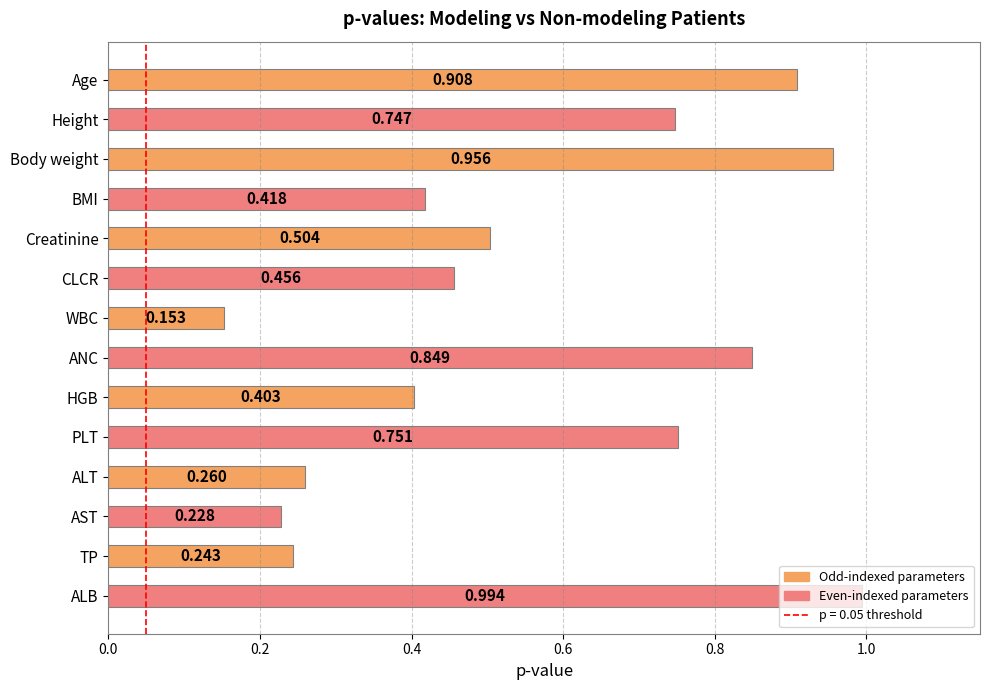

What is the sum of all values?

7.9